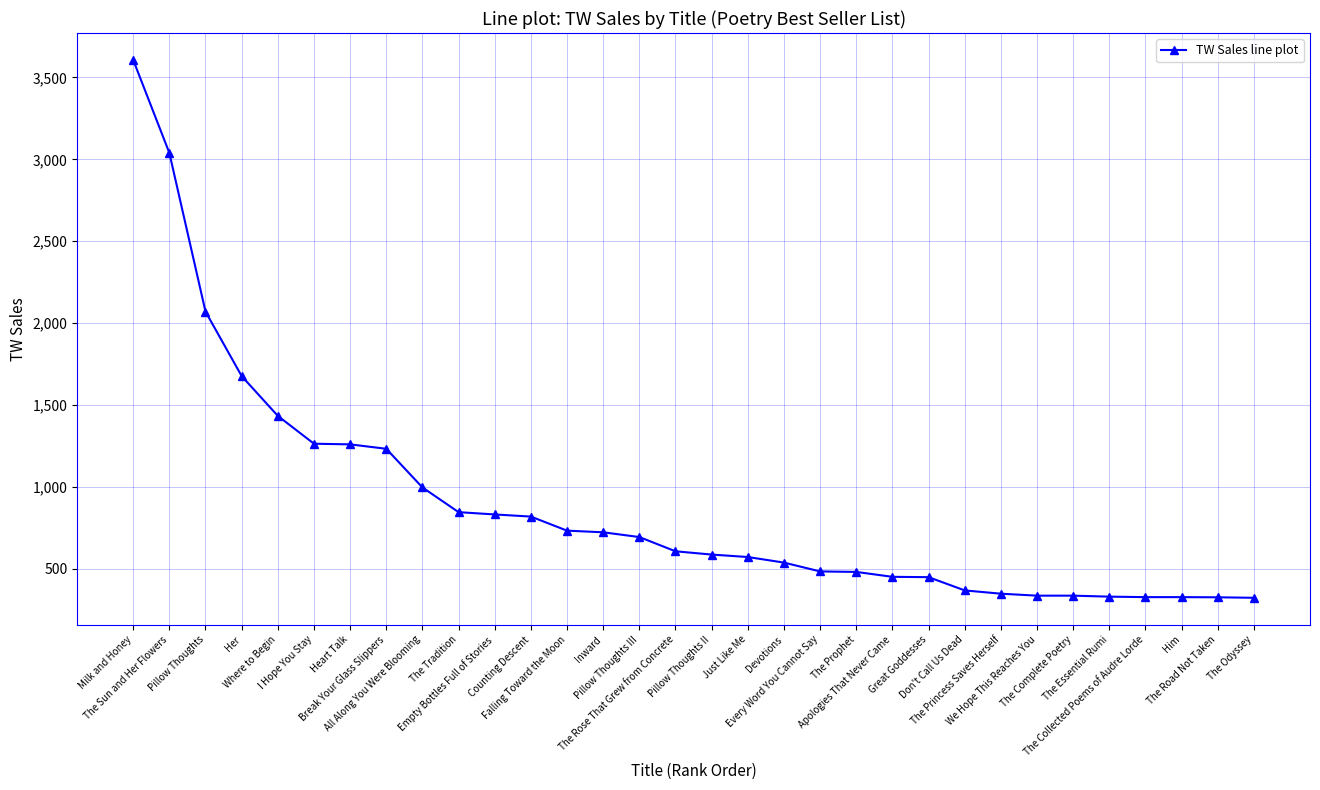

What is the maximum value shown in the chart?

3607